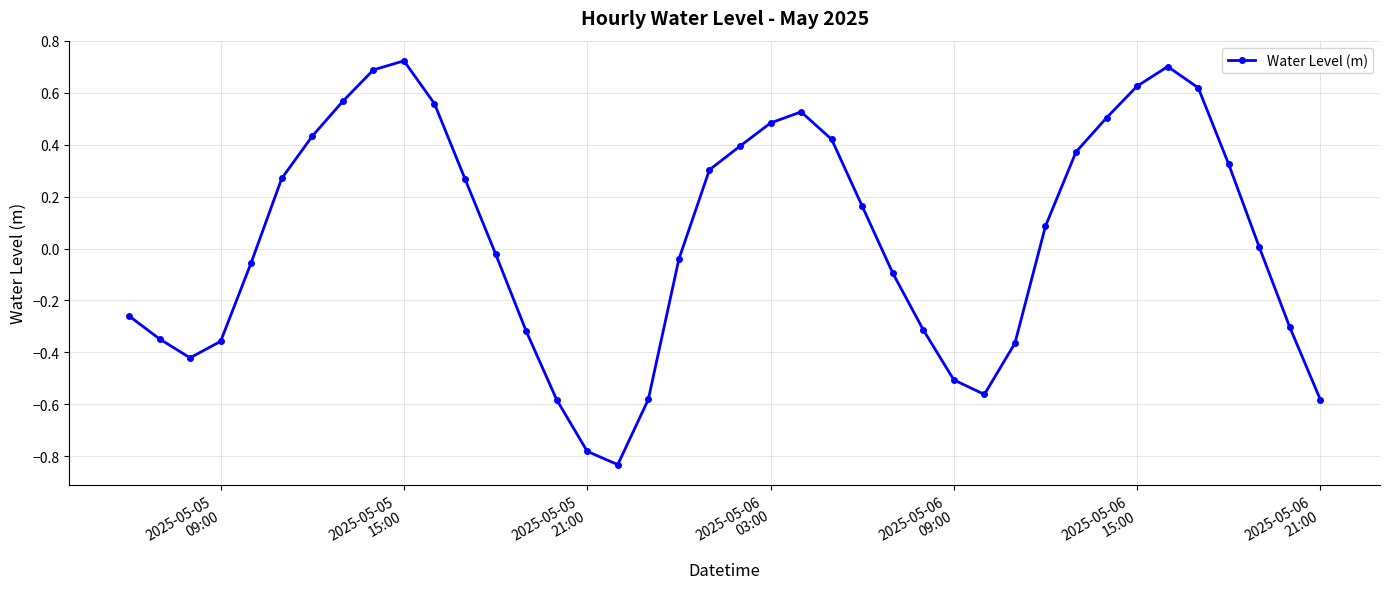

What is the difference between the maximum and minimum values?

1.6